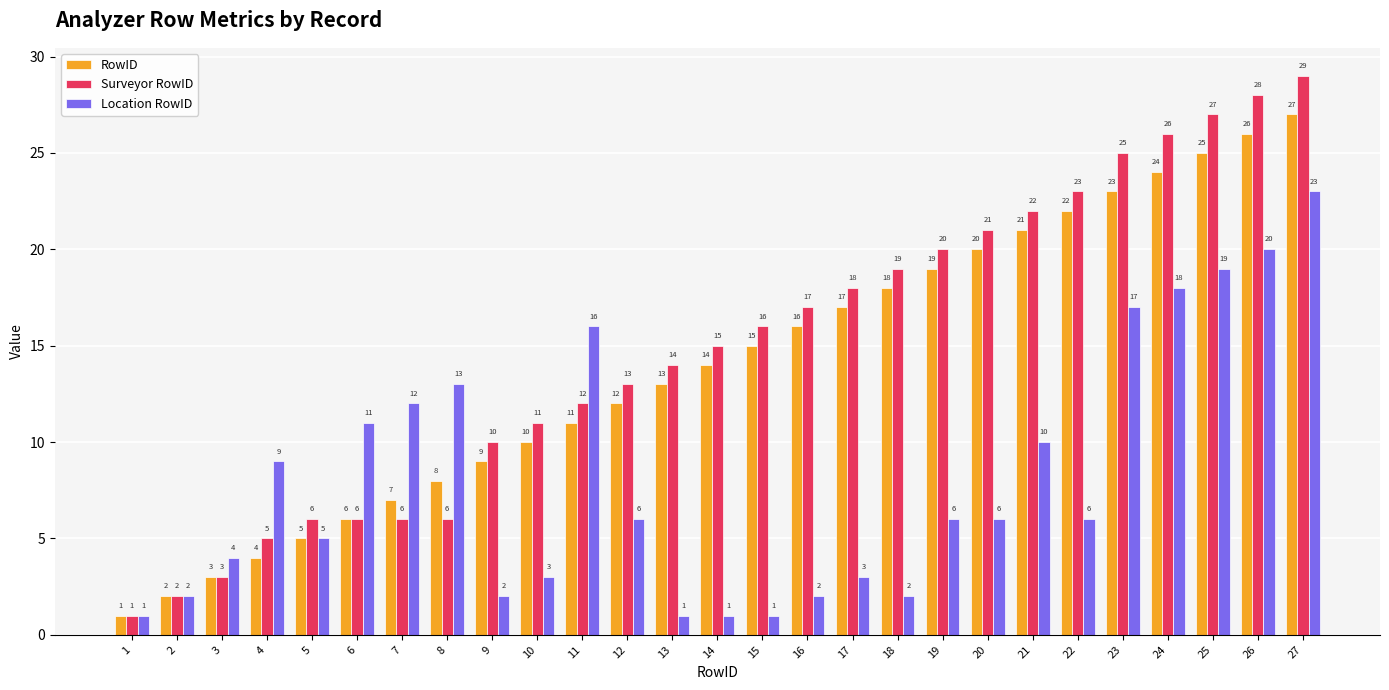

What is the difference between the Location RowID values at 19 and 6?

5